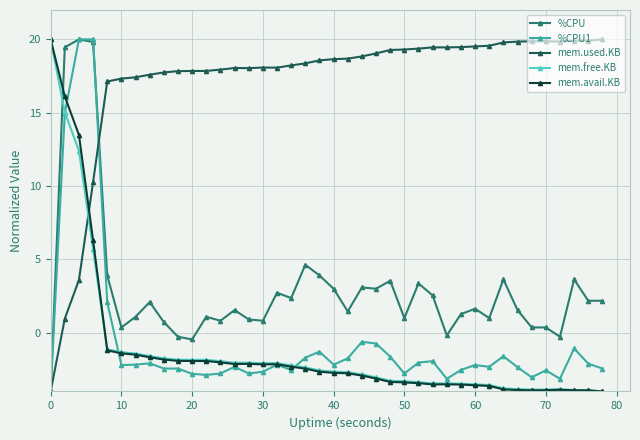

True or false: mem.used.KB has more than 2 interior local peaks.

True